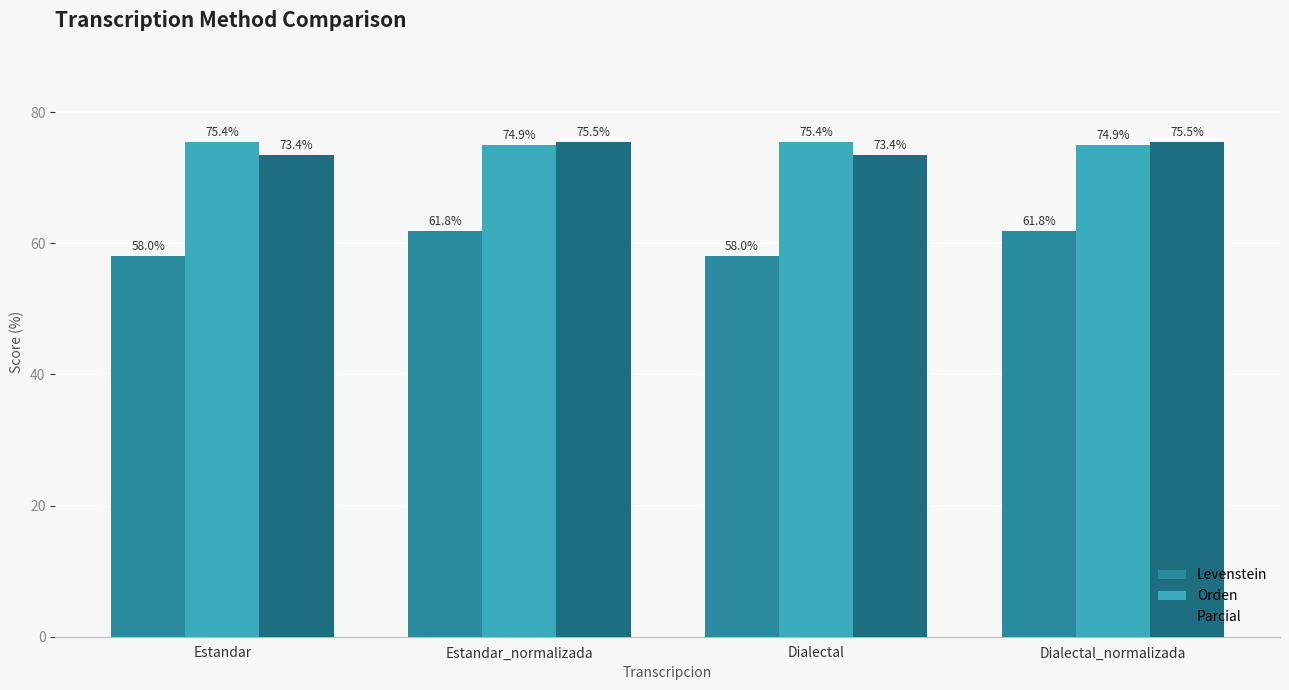

Which series has the largest range (max minus min)?

Levenstein